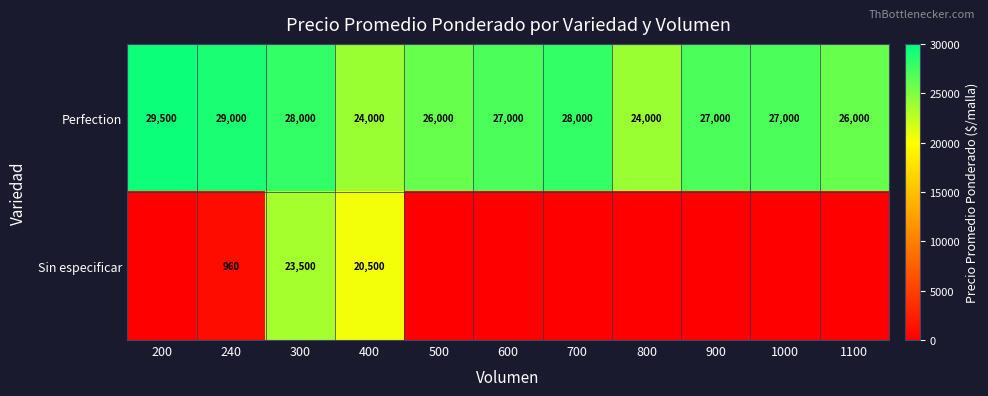

What is the total value across all series at 1000?

27000